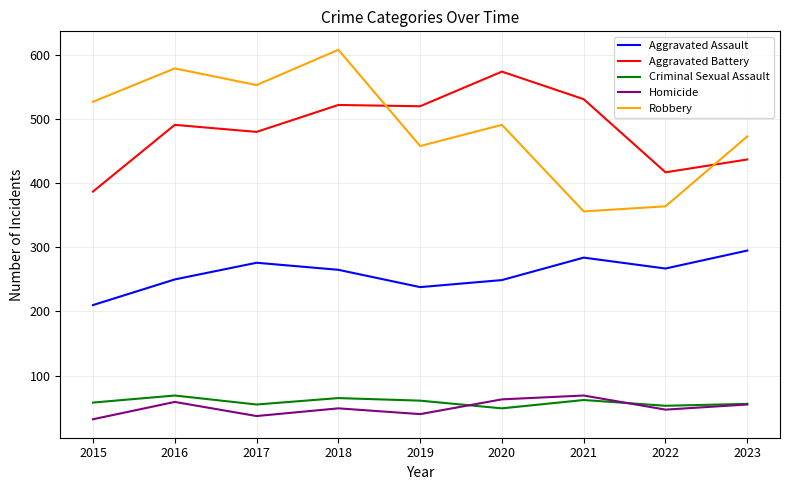

Which series changed the most between 2022 and 2023?

Robbery